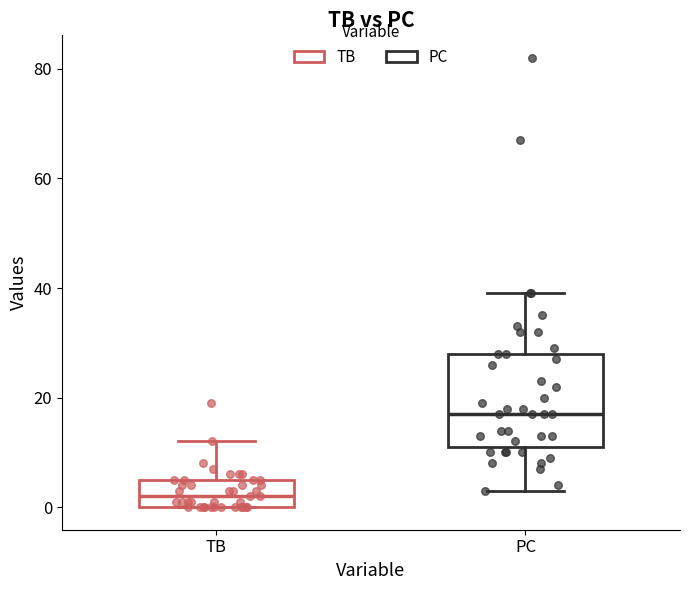

Which box has the highest median line?

PC